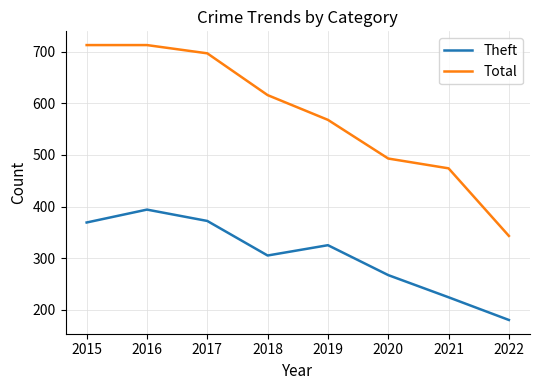

Rank the series by their average value, from highest to lowest.

Total, Theft